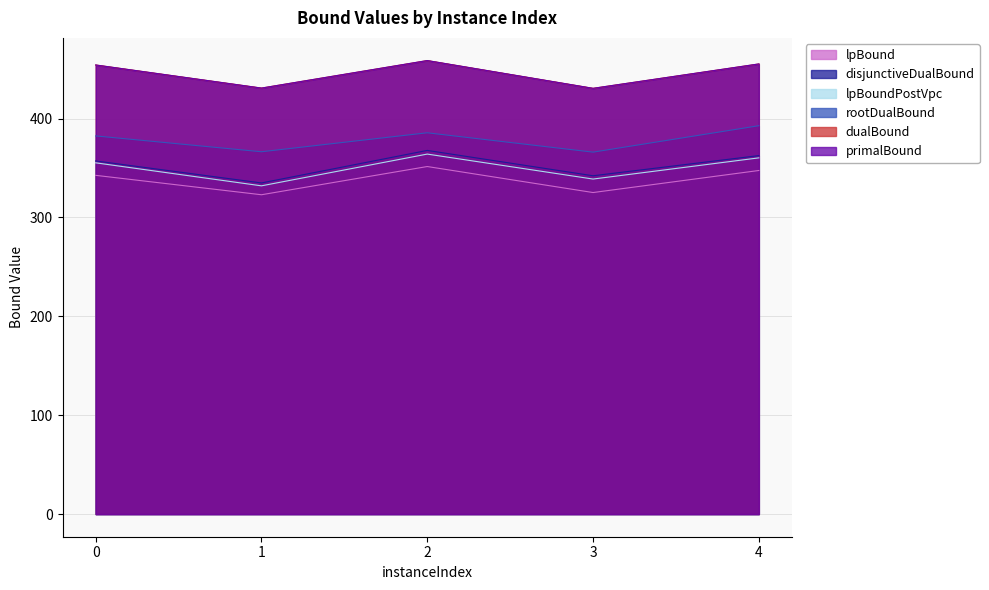

How many lines are shown in the chart?

6